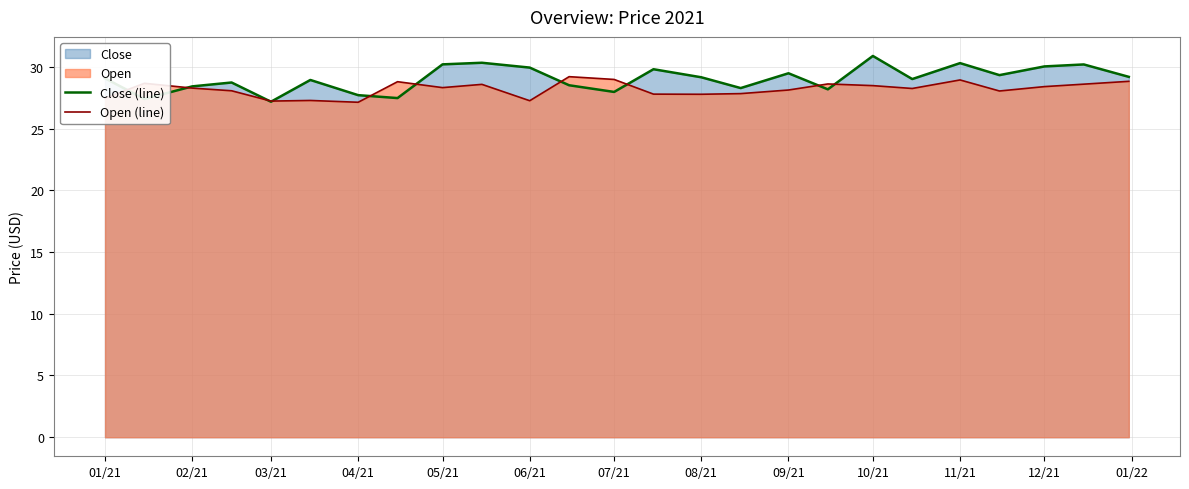

Which series has the largest total across all categories?

Close (line)